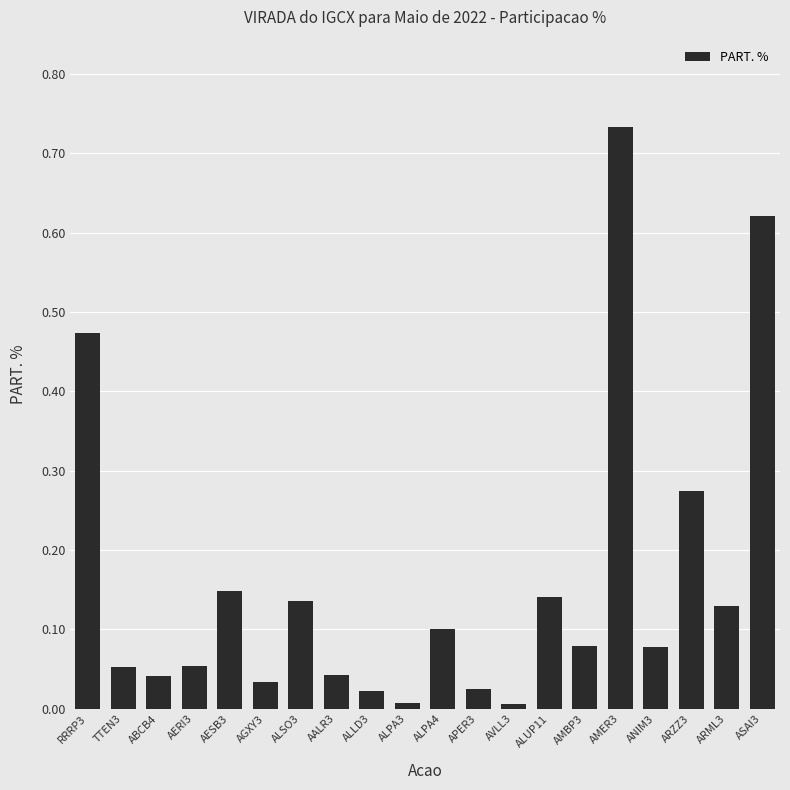

What is the average value?

0.2